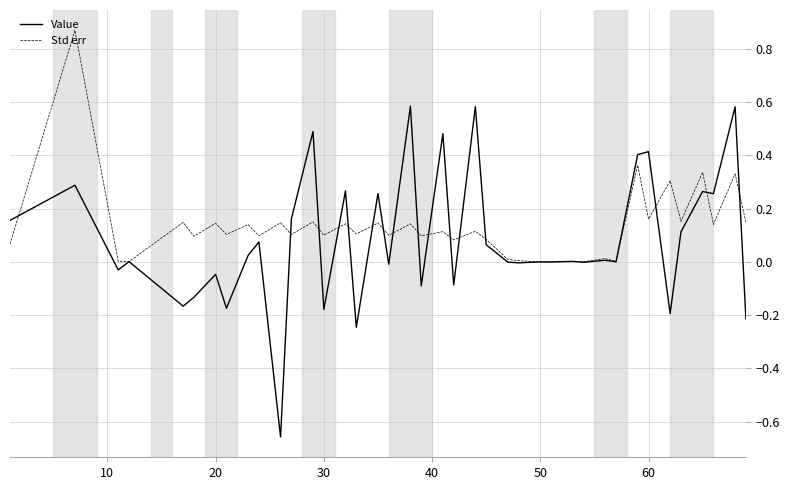

How many lines are shown in the chart?

2